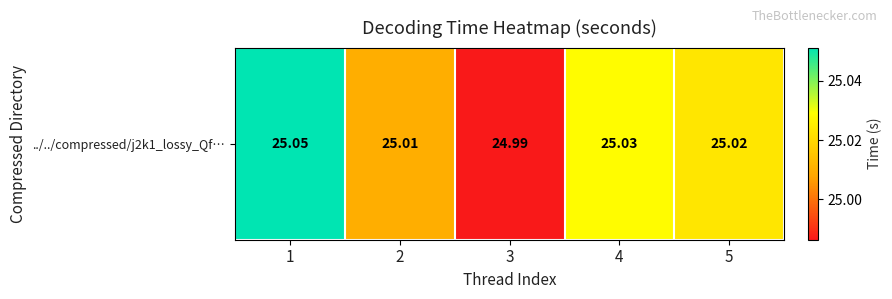

Reading left to right, transcribe all the data shown in this chart.

1=25.1	2=25.0	3=25.0	4=25.0	5=25.0